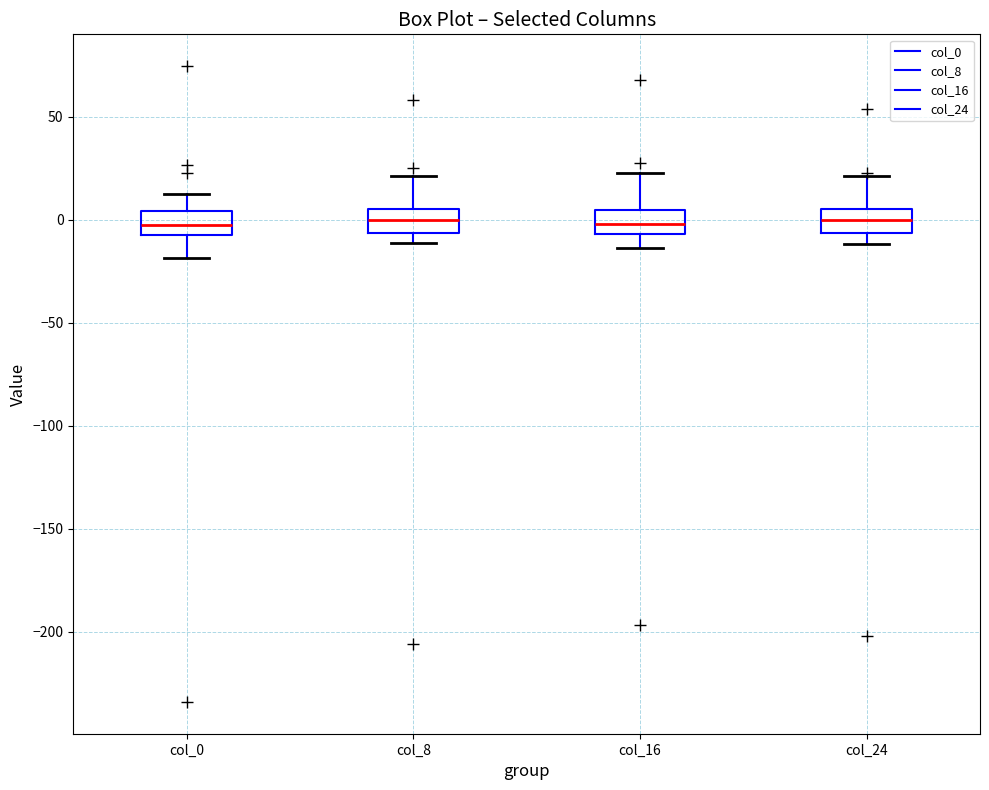

Where does the median line of the box for col_8 sit on the y-axis? The values are not printed on the chart, so give them approximately, as read against the axis.

0